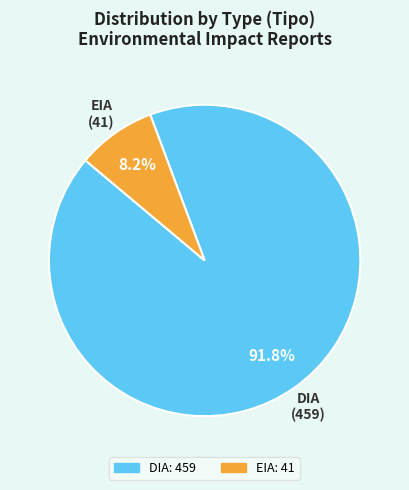

Rank the categories by value from lowest to highest.

EIA, DIA